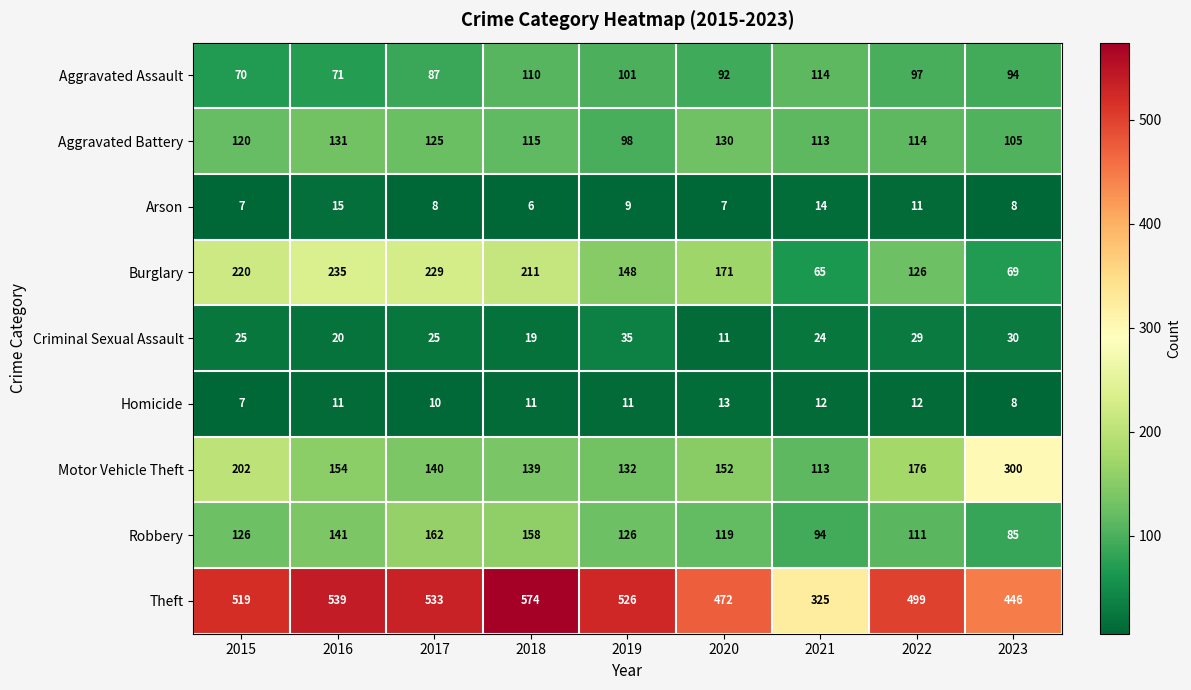

What is the difference between the highest and lowest values at 2016?

528